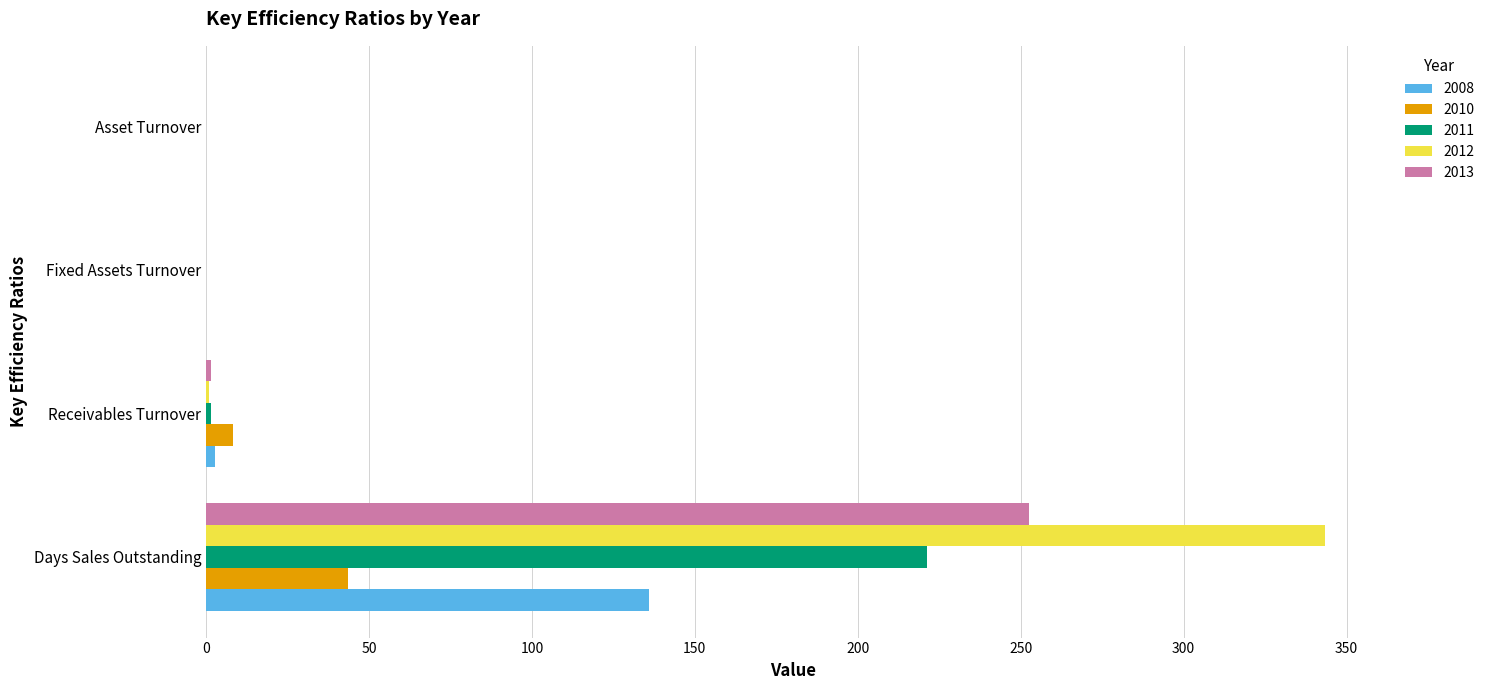

What is the approximate value of 2011 at Days Sales Outstanding?

221.3